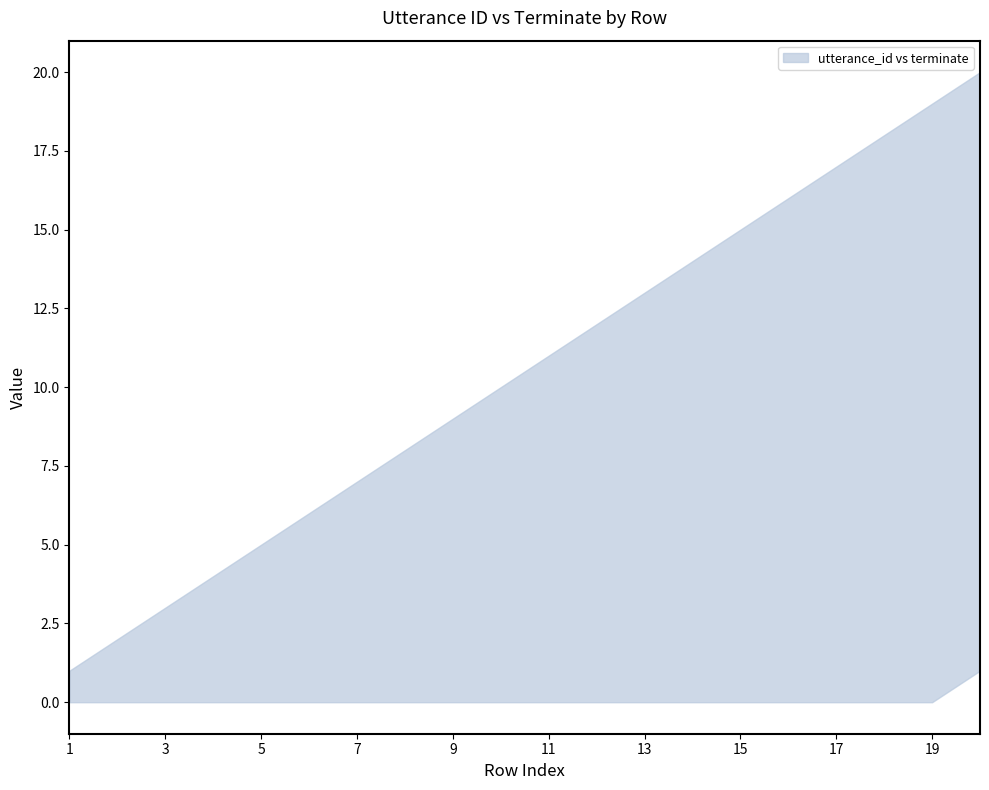

The terminate series shows 0 at 6. True or false?

True